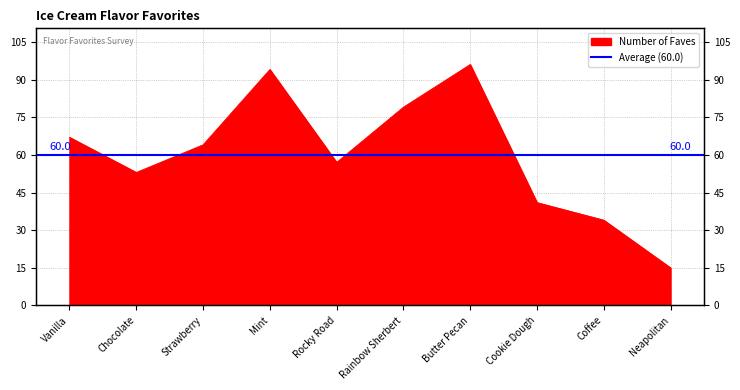

How many lines are shown in the chart?

1